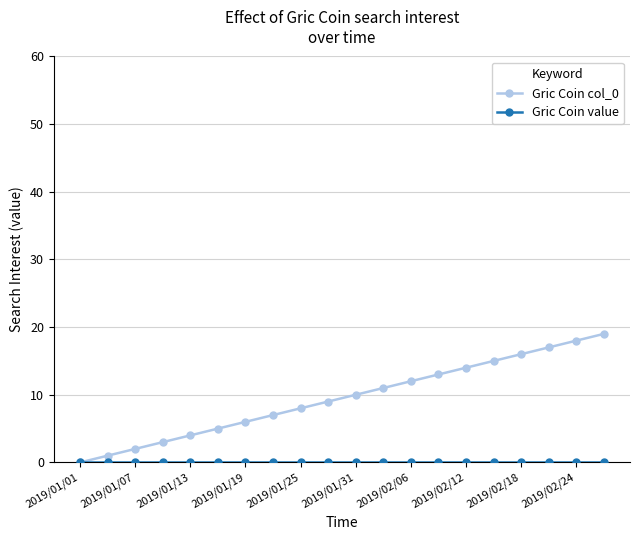

What is the greatest value displayed?

19